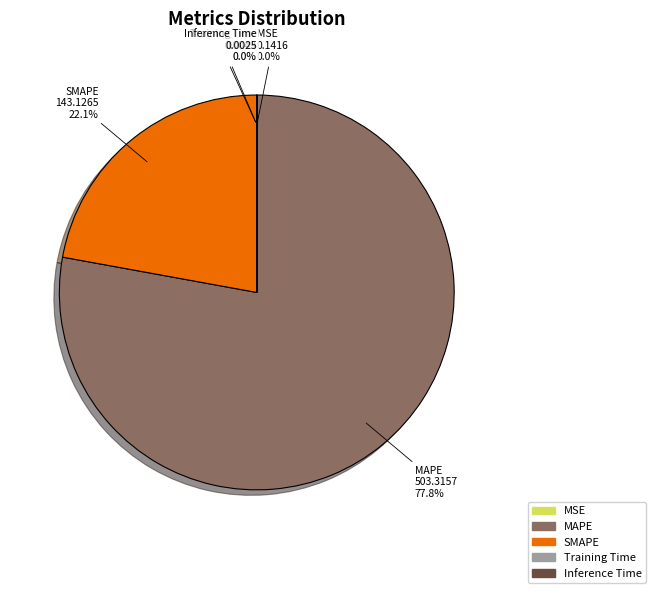

What is the largest slice in the pie chart?

MAPE